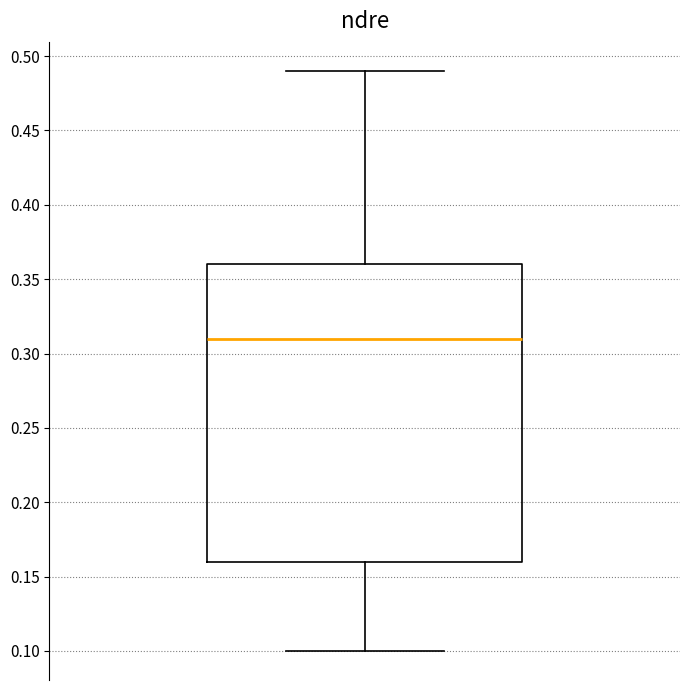

Transcribe this box plot: give where the median line is, the range the box spans, and where the two whiskers end, as read against the y-axis. The values are not printed on the chart, so give them approximately, as read against the axis.

median 0.31, box 0.16 to 0.36, whiskers 0.10 to 0.49